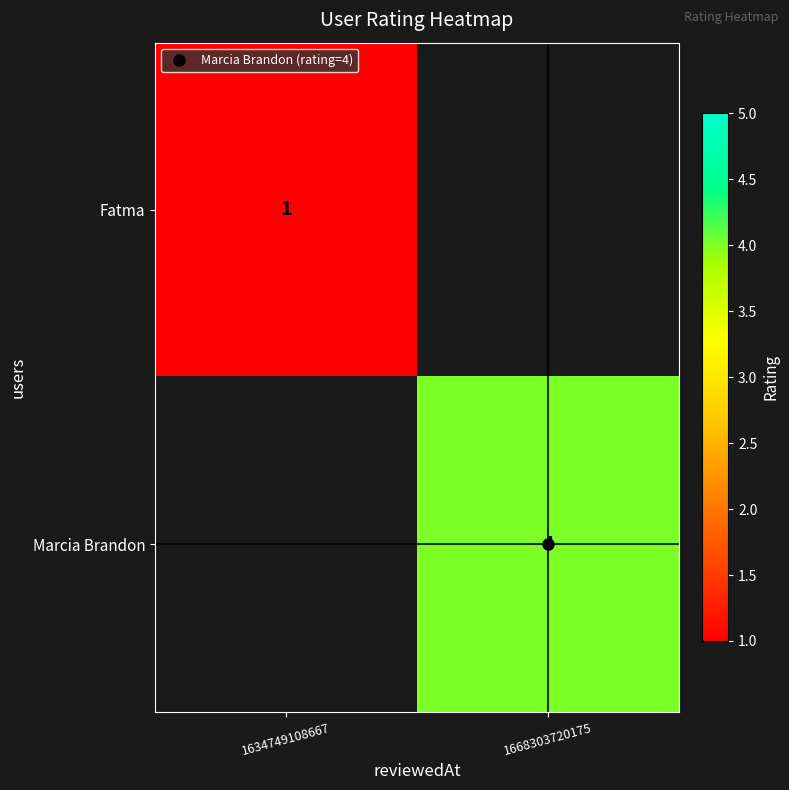

How many series are shown in this chart?

2